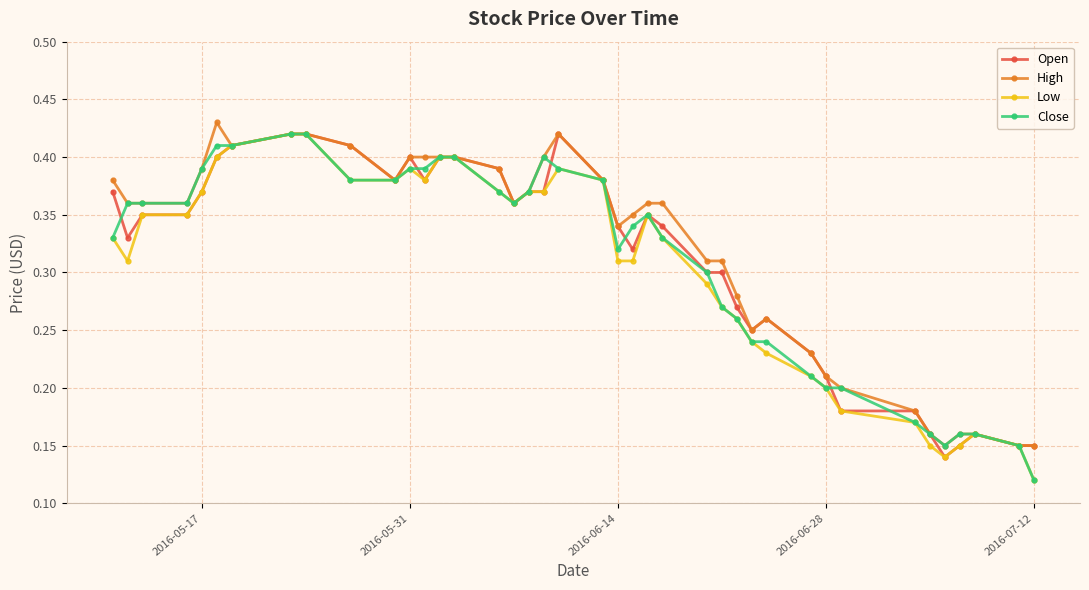

At how many categories does at least one series exceed 0?

40